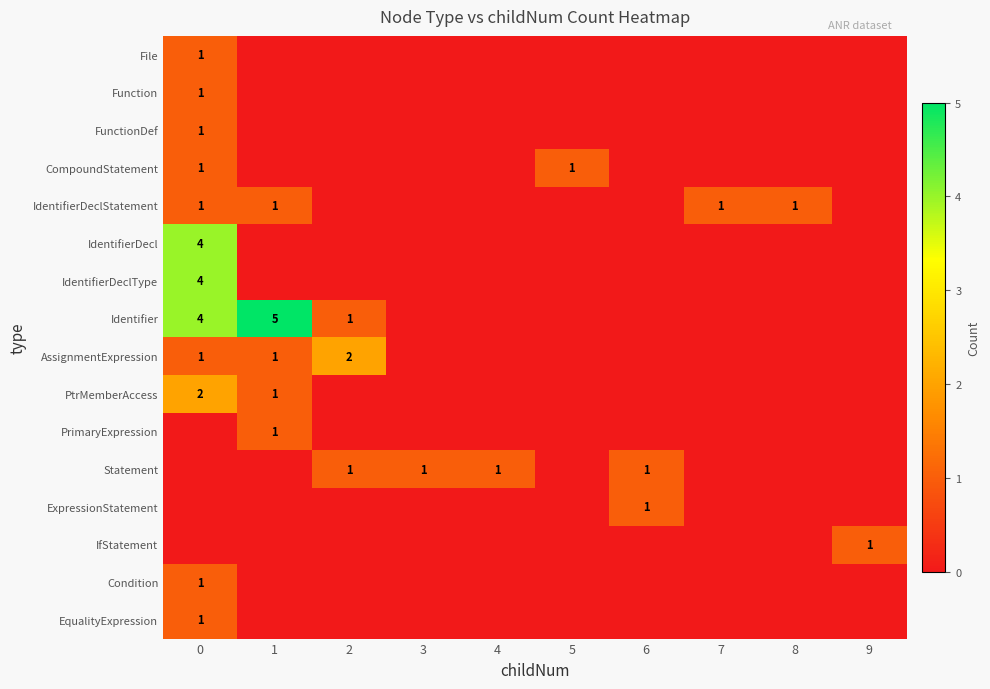

The value of FunctionDef at 0 is 0. True or false?

False